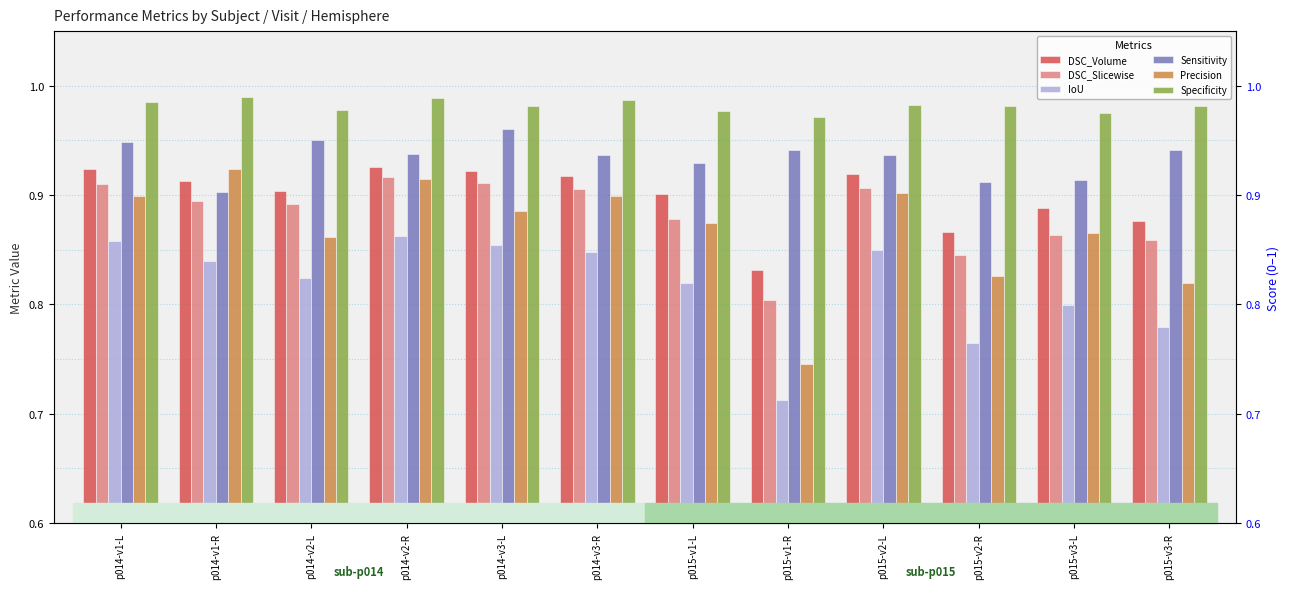

Between p014-v2-R and p015-v3-L, which series saw the biggest shift?

IoU